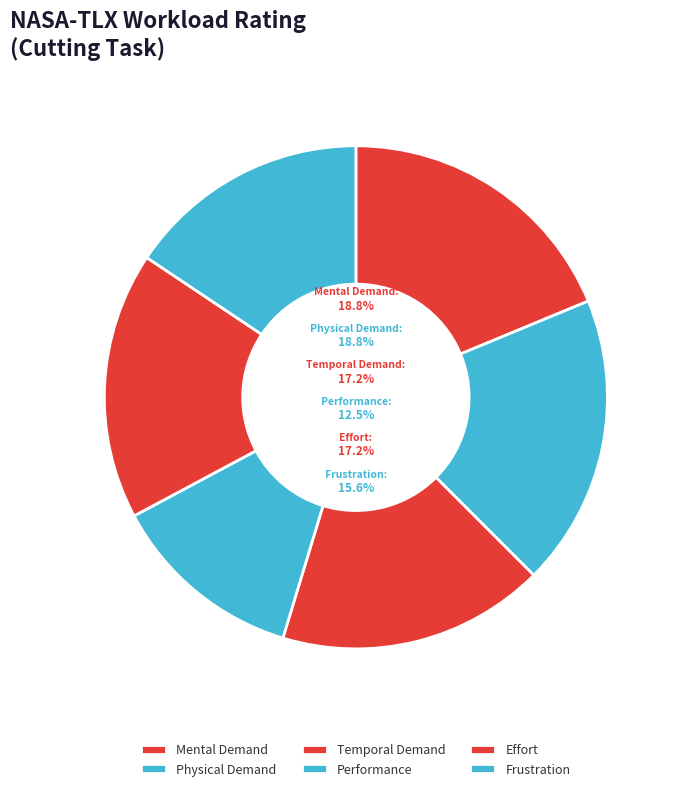

Is it true that Temporal Demand is 17% of the pie?

True